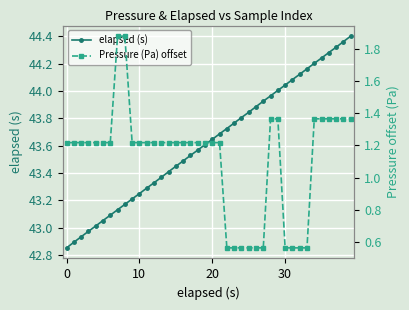

What is the value of the Pressure (Pa) offset point at the 15th from the left?

1.2